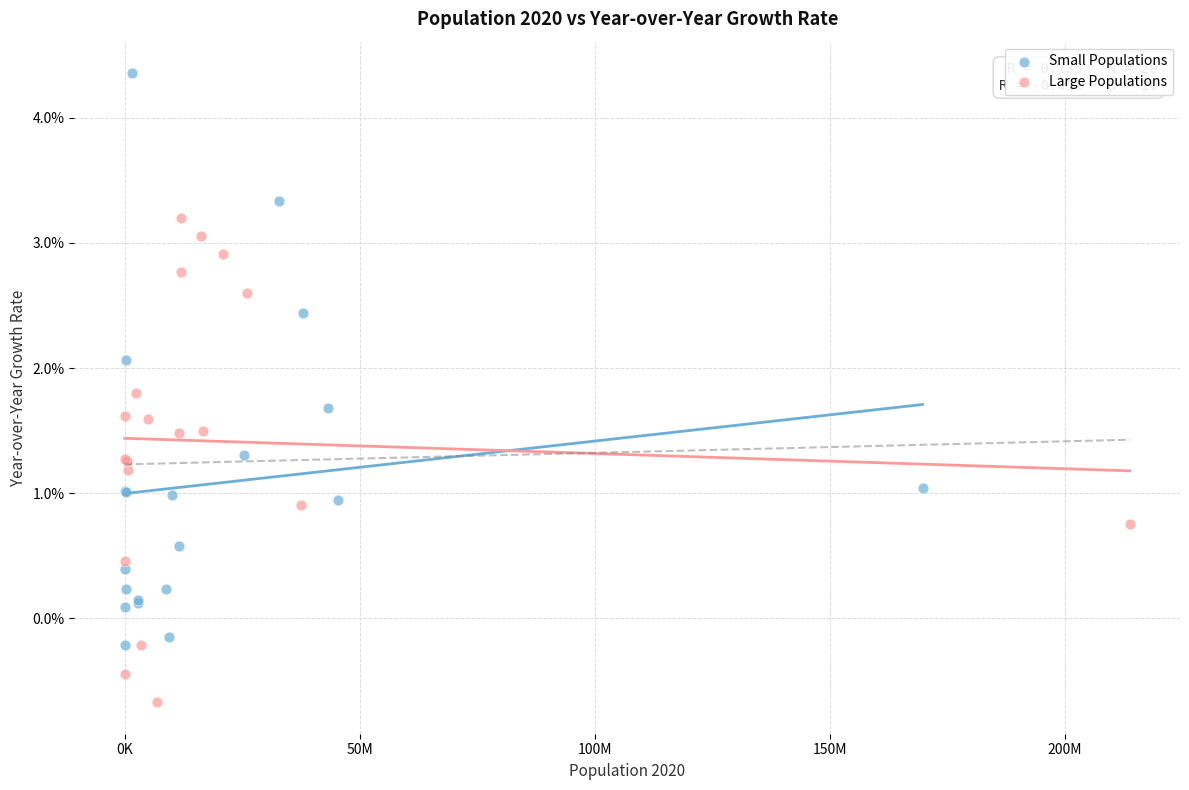

Which series has the widest spread of Y values?

Small Populations